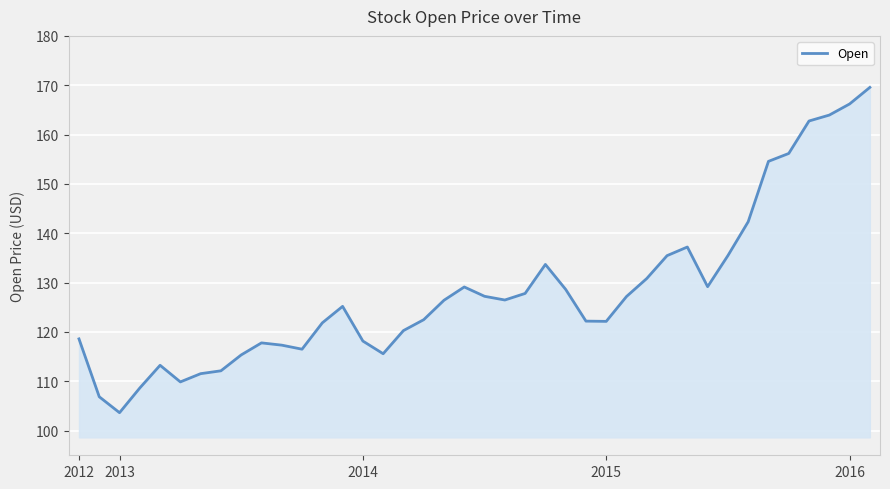

How many lines are shown in the chart?

1